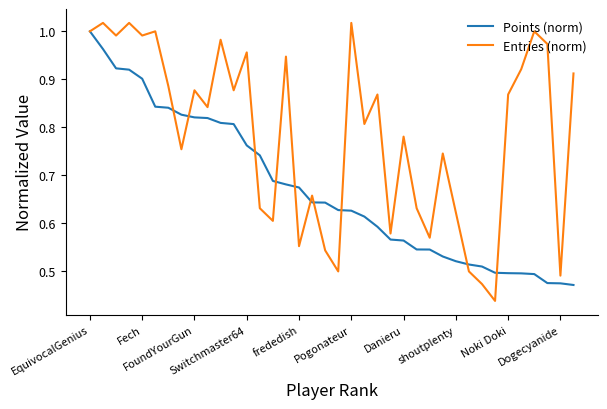

Rank the series by their average value, from lowest to highest.

Points (norm), Entries (norm)